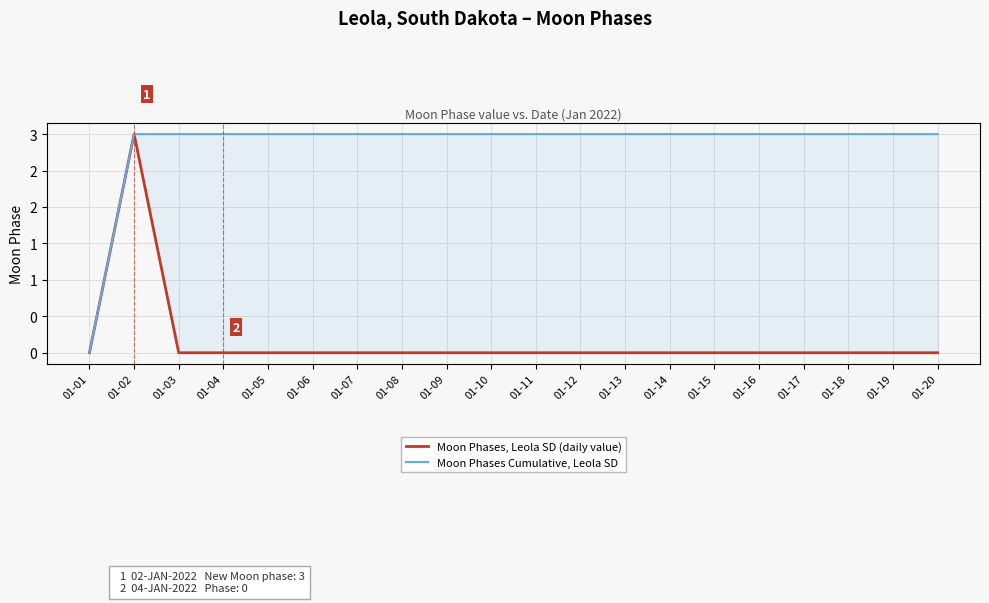

What is the value of the Moon Phases Cumulative, Leola SD point at the 14th from the left?

3